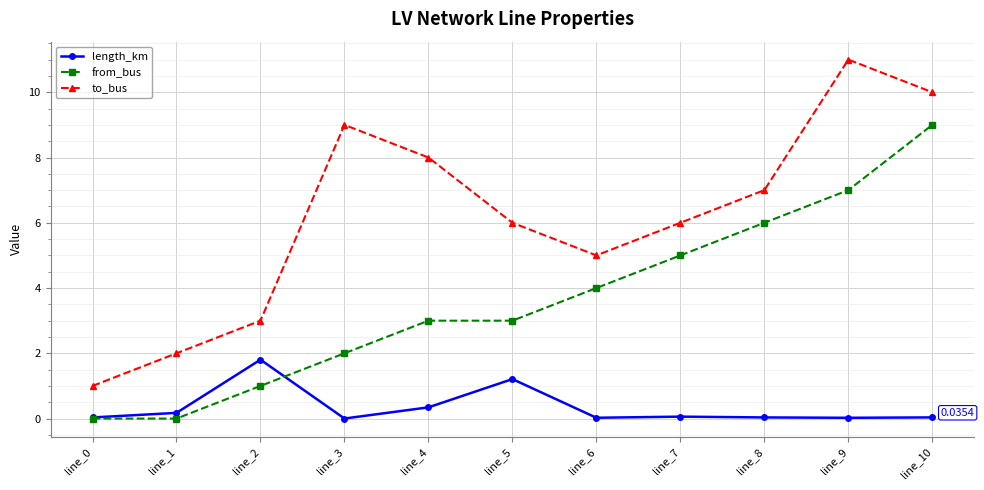

At which category is the sum across all series the highest?

line_10